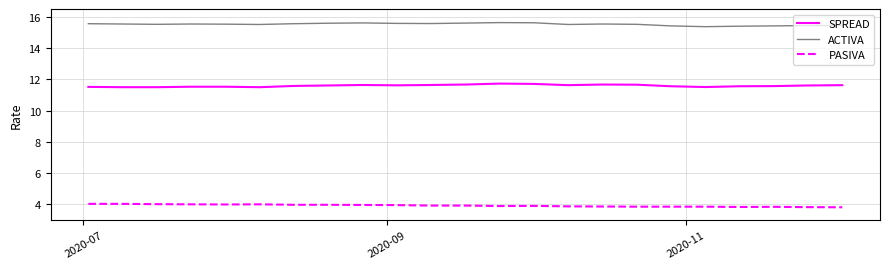

Which series has the largest total across all categories?

ACTIVA